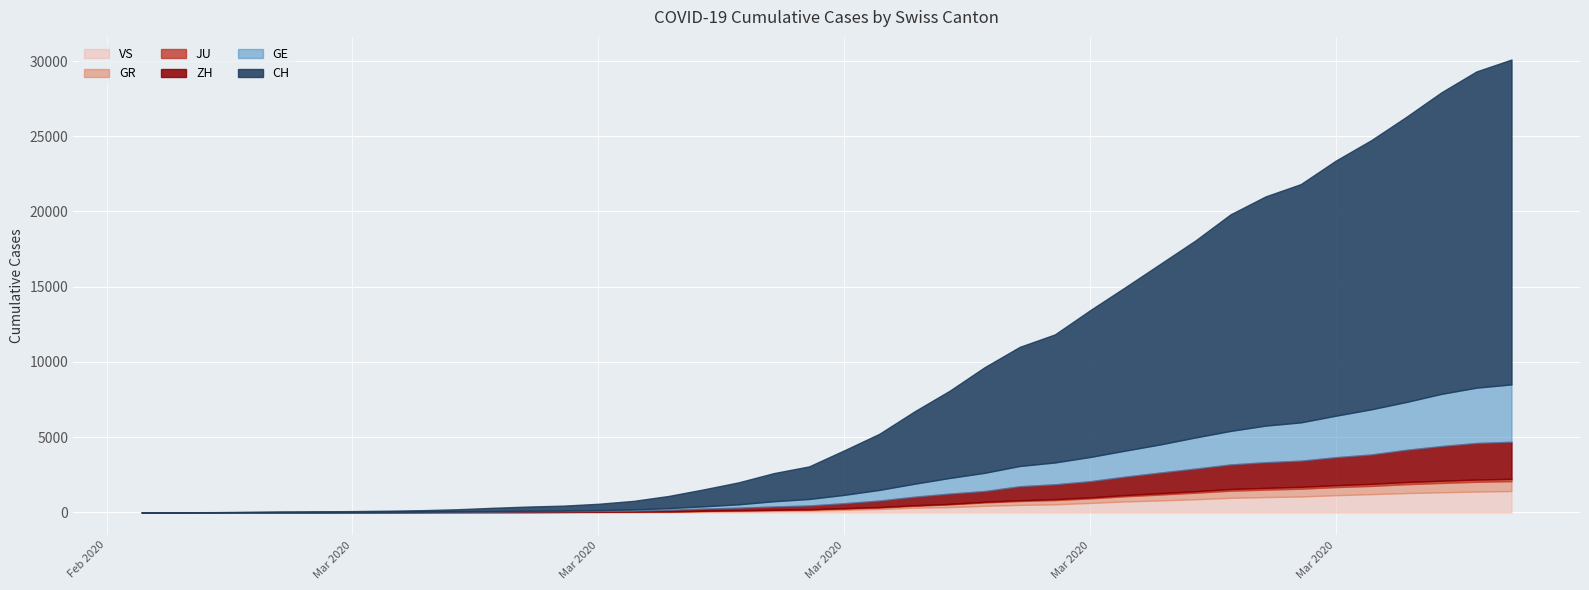

Reading left to right, list all the values displayed in this chart.

CH: 0	4	8	20	30	36	50	69	97	142	219	280	327	419	570	807	1125	1463	1870	2165	2959	3727	4807	5794	7022	7918	8512	9752	10858	12000	13091	14394	15235	15837	16957	17882	18946	20040	21017	21593
GE: 0	1	1	5	9	10	11	14	16	20	30	43	45	60	80	114	155	227	351	435	556	710	863	1041	1212	1350	1453	1611	1729	1870	2073	2231	2436	2547	2761	3003	3180	3469	3678	3816
ZH: 0	0	2	2	6	7	10	13	15	23	29	34	40	49	62	101	140	163	218	250	326	429	568	679	711	925	984	1073	1221	1368	1500	1627	1701	1733	1859	1947	2136	2300	2428	2461
GR: 0	2	2	6	6	6	9	9	12	14	16	17	18	18	22	31	43	53	56	71	84	101	128	182	226	258	284	300	343	393	433	474	495	519	535	547	592	622	649	657
JU: 0	0	1	1	1	1	1	2	2	4	4	5	5	7	7	7	12	17	18	19	25	29	32	36	44	54	61	69	82	92	100	114	119	127	128	140	145	149	149	154
VS: 0	0	0	1	1	2	3	3	4	5	6	7	12	17	22	30	53	76	98	115	172	225	312	349	436	498	535	628	728	793	874	968	1017	1055	1144	1211	1282	1334	1385	1418